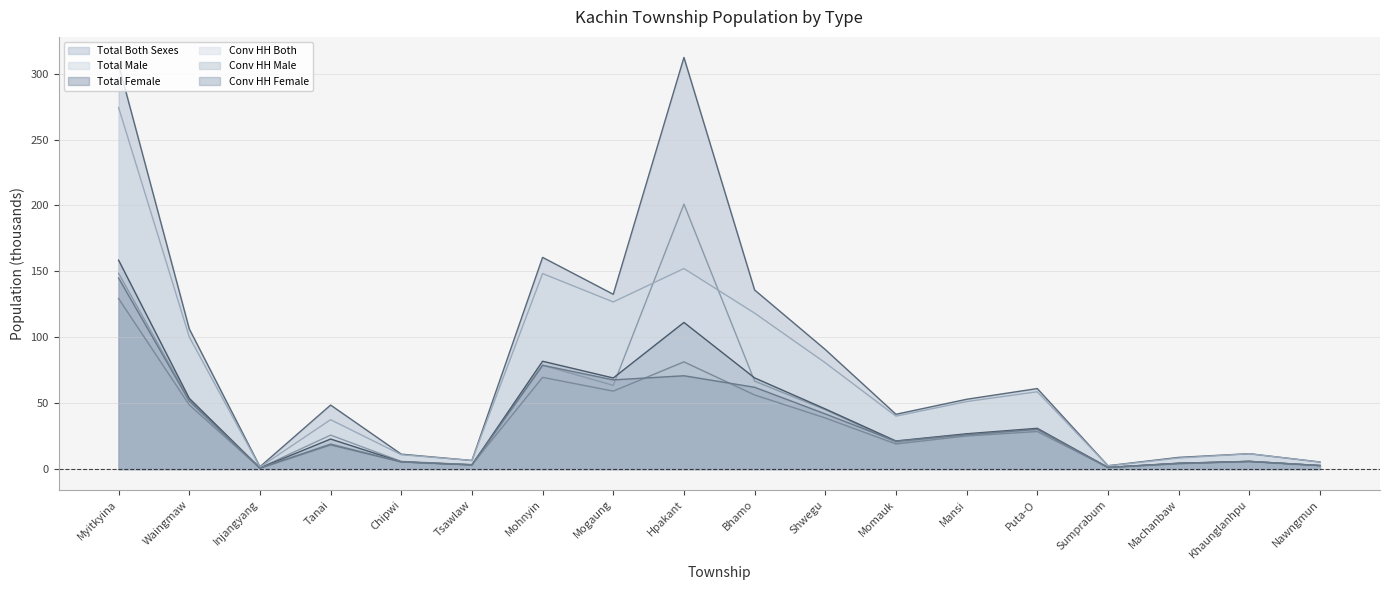

True or false: Total Male and Total Both Sexes intersect in this chart.

False